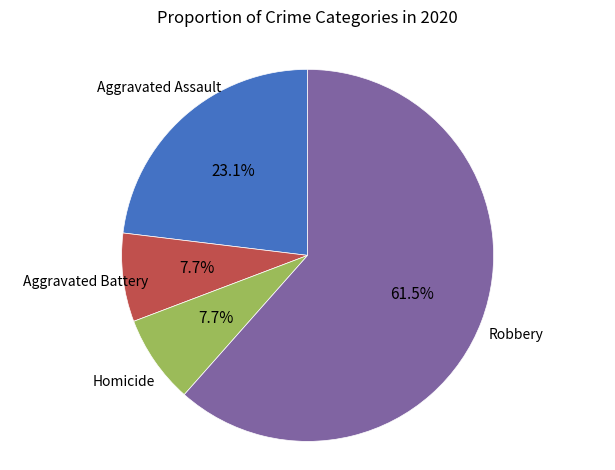

How many segments does this pie chart have?

4